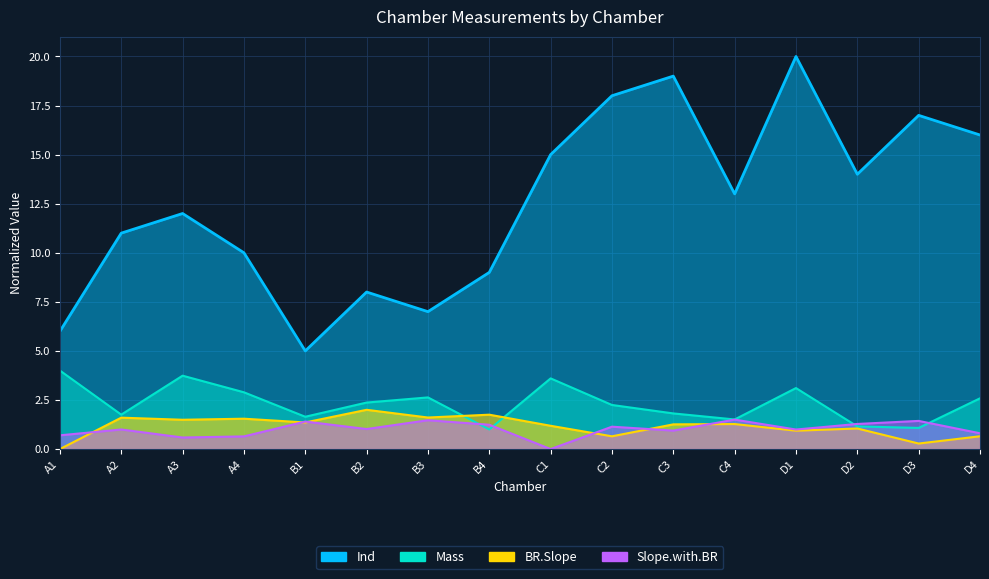

True or false: BR.Slope has more than 1 interior local peaks.

True